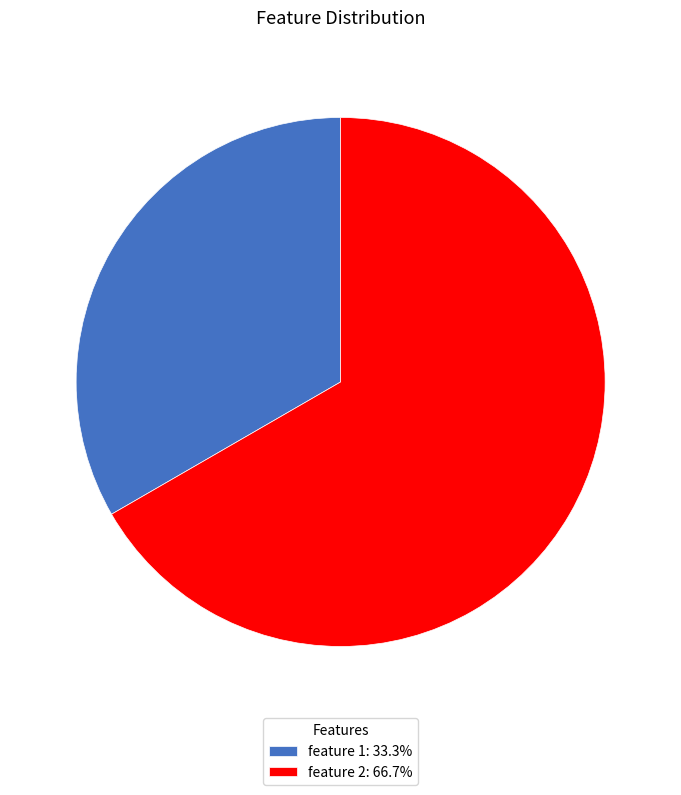

Is there any slice that represents more than half of the pie?

Yes